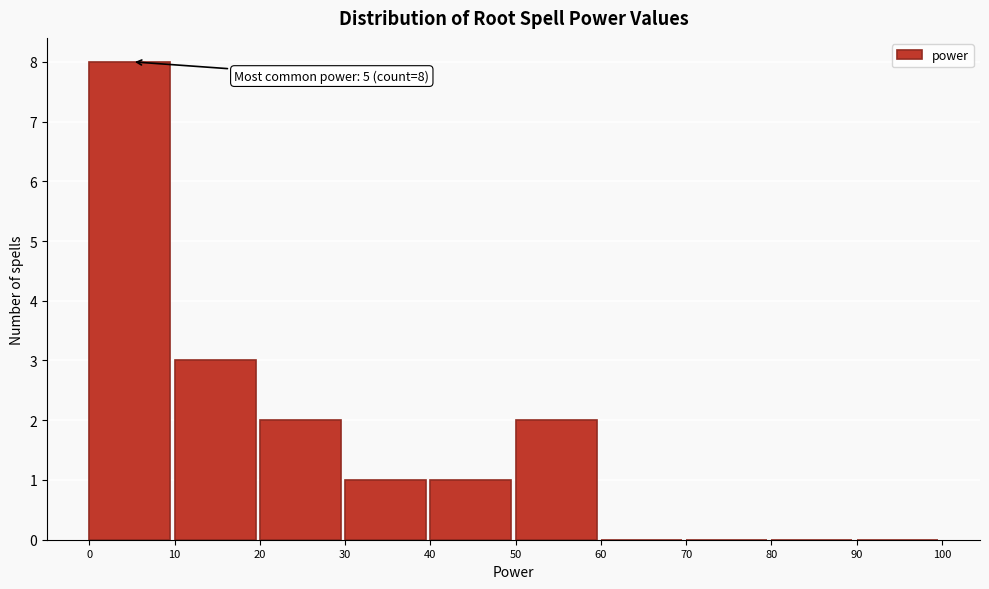

Which range on the x-axis has the tallest bar?

0 to 10